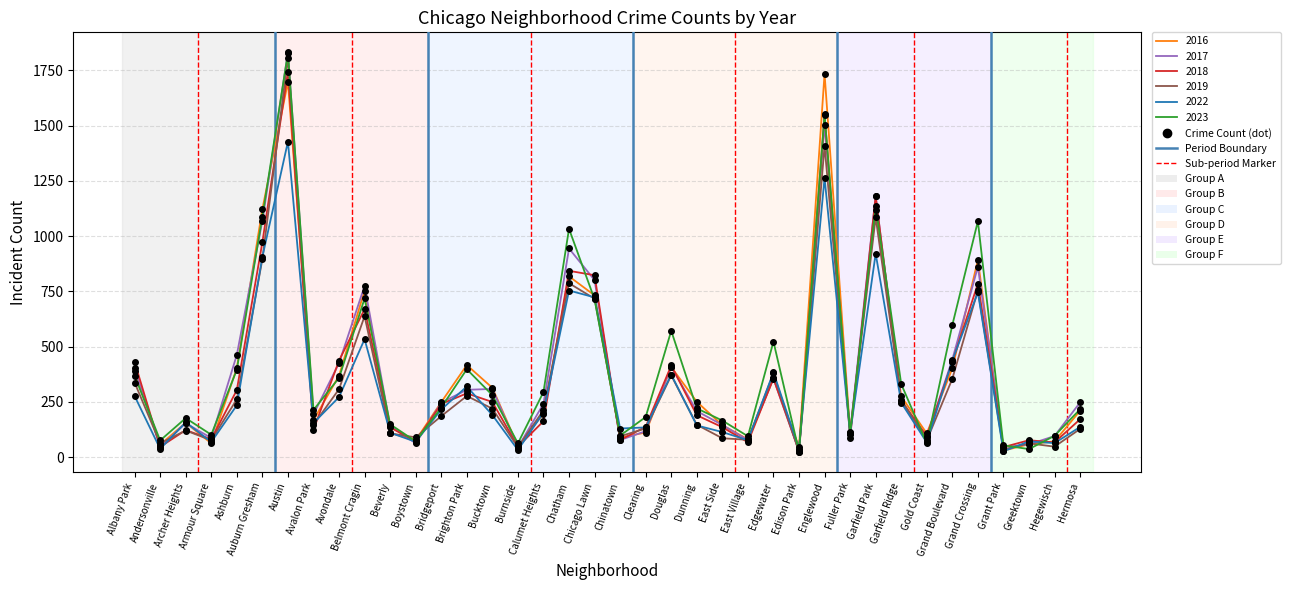

At which label does 2017 first exceed 247?

Albany Park